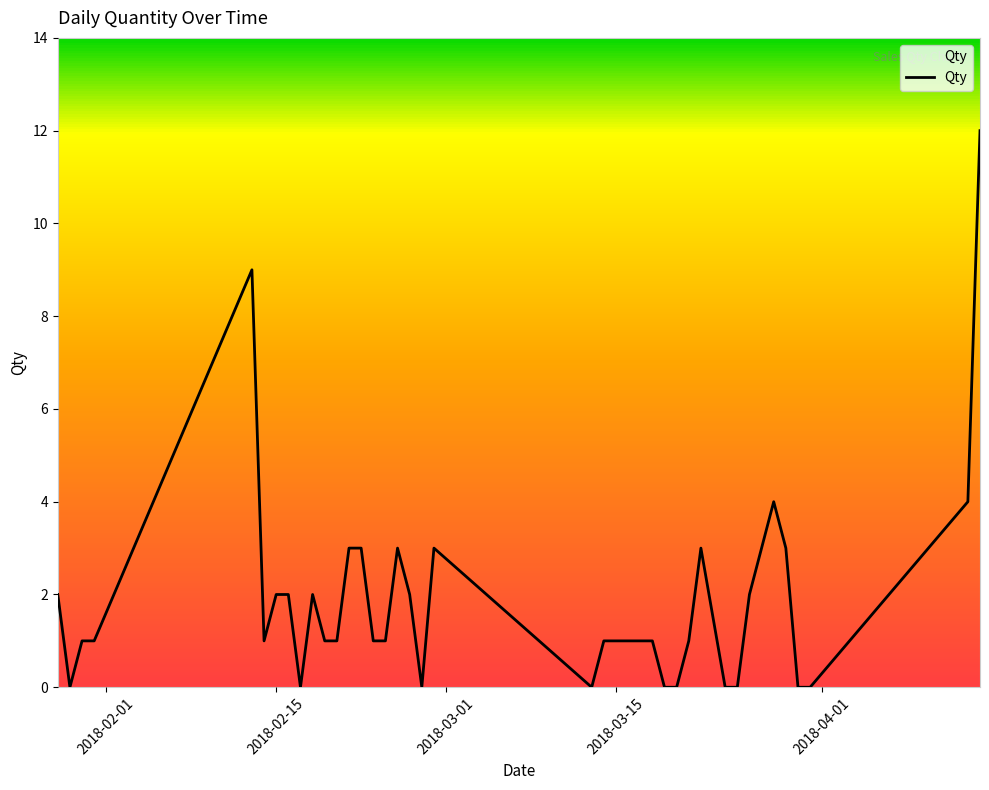

Reading right to left, transcribe all the data shown in this chart.

12	4	0	0	3	4	3	2	0	0	3	1	0	0	1	1	1	1	1	0	3	0	2	3	1	1	3	3	1	1	2	0	2	2	1	9	1	1	0	2